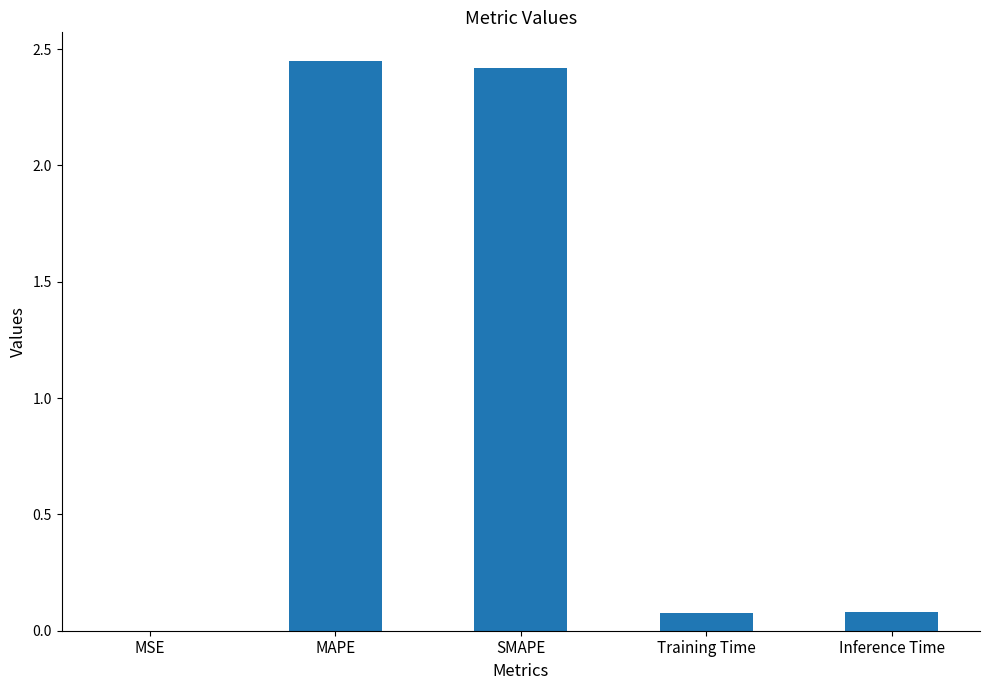

Between SMAPE and Training Time, which is larger?

SMAPE